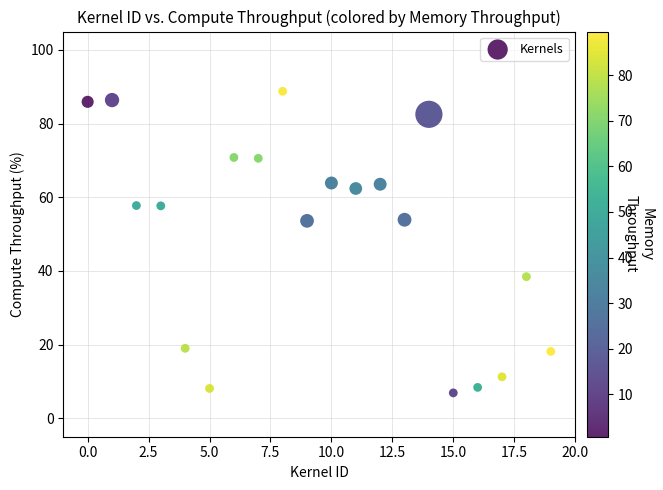

What is the range of Y values (max minus min)?

81.9